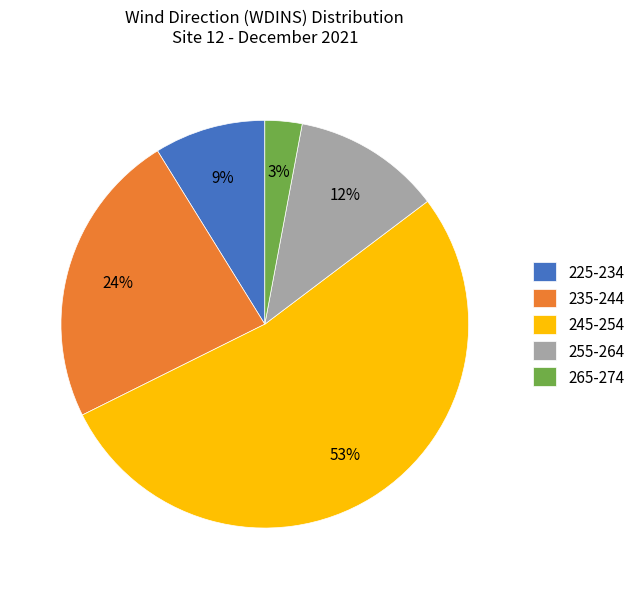

Which has a higher value, 265-274 or 235-244?

235-244